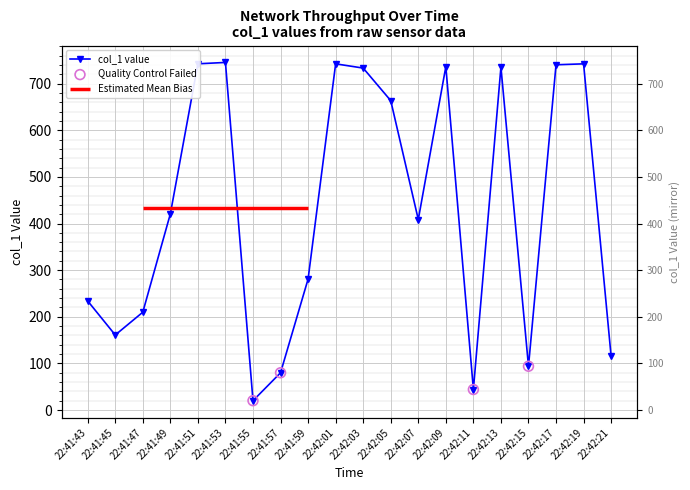

What is the ratio of the value at 22:41:43 to the value at 22:42:07?

0.6